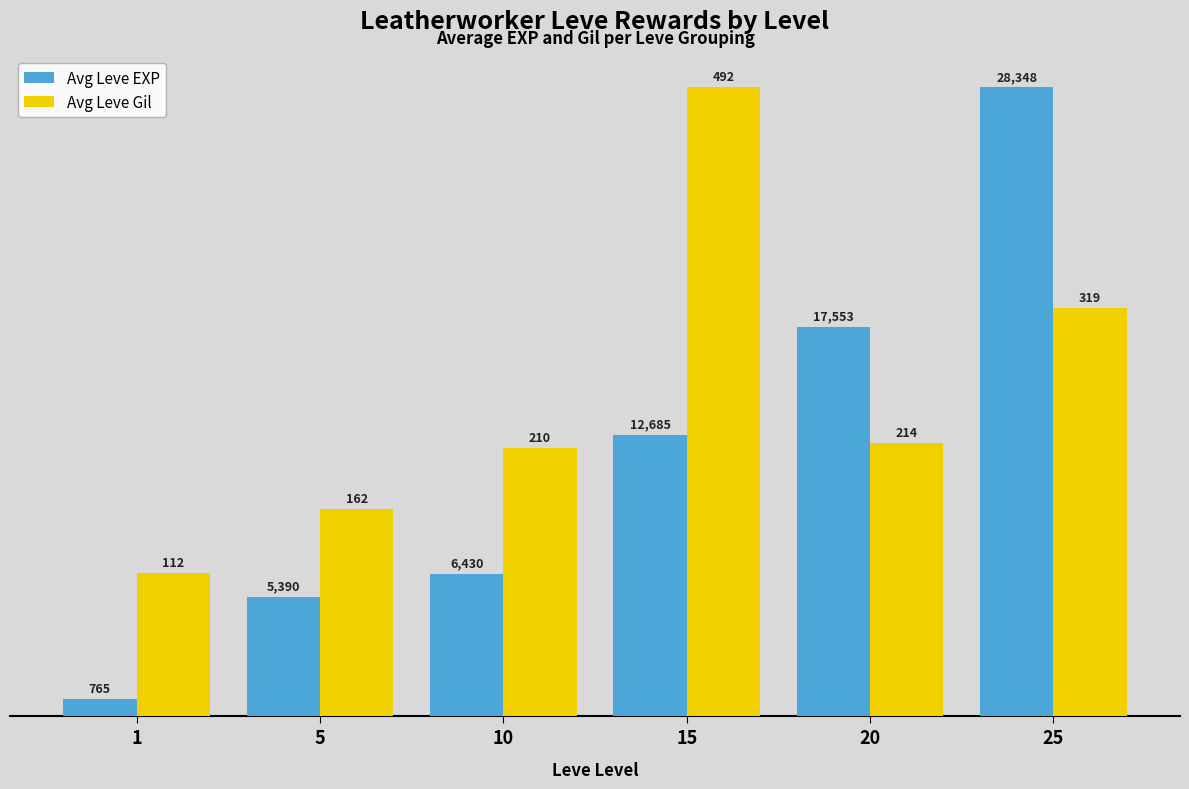

What is the greatest value displayed?

100.0